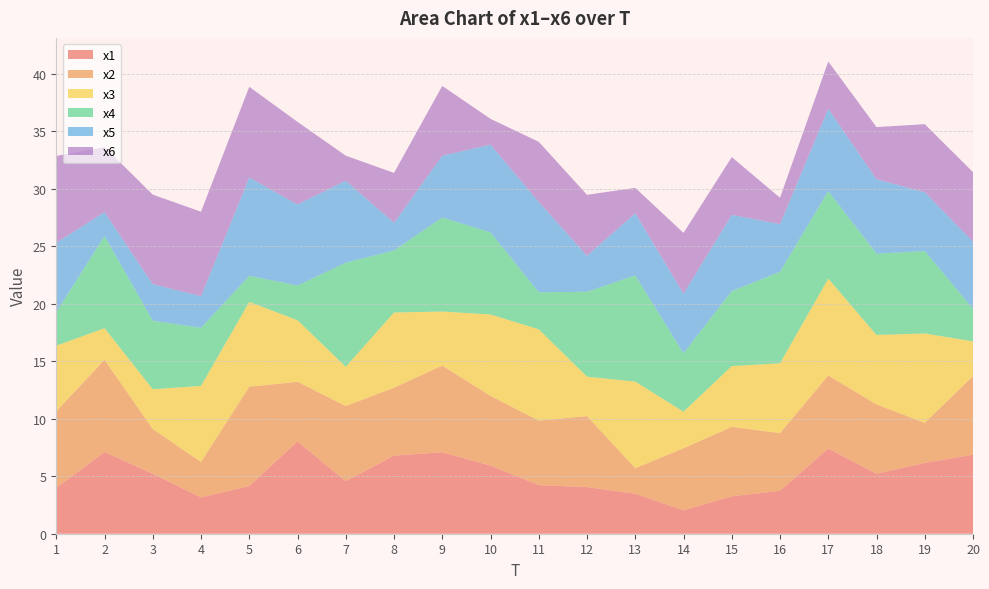

Reading right to left, extract all data points from this chart.

x1: 20=6.9	19=6.2	18=5.2	17=7.4	16=3.7	15=3.3	14=2.0	13=3.5	12=4.1	11=4.2	10=5.9	9=7.1	8=6.8	7=4.6	6=8.0	5=4.1	4=3.2	3=5.2	2=7.1	1=4.0
x2: 20=6.8	19=3.5	18=6.0	17=6.3	16=5.0	15=6.0	14=5.4	13=2.2	12=6.2	11=5.6	10=6.1	9=7.5	8=5.9	7=6.5	6=5.2	5=8.6	4=3.1	3=3.9	2=8.0	1=6.7
x3: 20=3.0	19=7.8	18=6.0	17=8.4	16=6.1	15=5.3	14=3.2	13=7.5	12=3.4	11=7.9	10=7.1	9=4.7	8=6.5	7=3.4	6=5.3	5=7.4	4=6.6	3=3.5	2=2.7	1=5.7
x4: 20=2.8	19=7.2	18=7.1	17=7.6	16=8.0	15=6.5	14=5.1	13=9.2	12=7.4	11=3.2	10=7.1	9=8.2	8=5.4	7=9.0	6=3.0	5=2.3	4=5.1	3=6.0	2=8.0	1=2.9
x5: 20=5.8	19=5.1	18=6.5	17=7.2	16=4.1	15=6.6	14=5.2	13=5.4	12=3.1	11=7.9	10=7.6	9=5.4	8=2.4	7=7.1	6=7.0	5=8.5	4=2.7	3=3.2	2=2.1	1=6.0
x6: 20=6.0	19=5.9	18=4.5	17=4.1	16=2.3	15=5.0	14=5.3	13=2.2	12=5.3	11=5.2	10=2.2	9=6.1	8=4.3	7=2.2	6=7.2	5=7.9	4=7.3	3=7.8	2=5.7	1=7.5